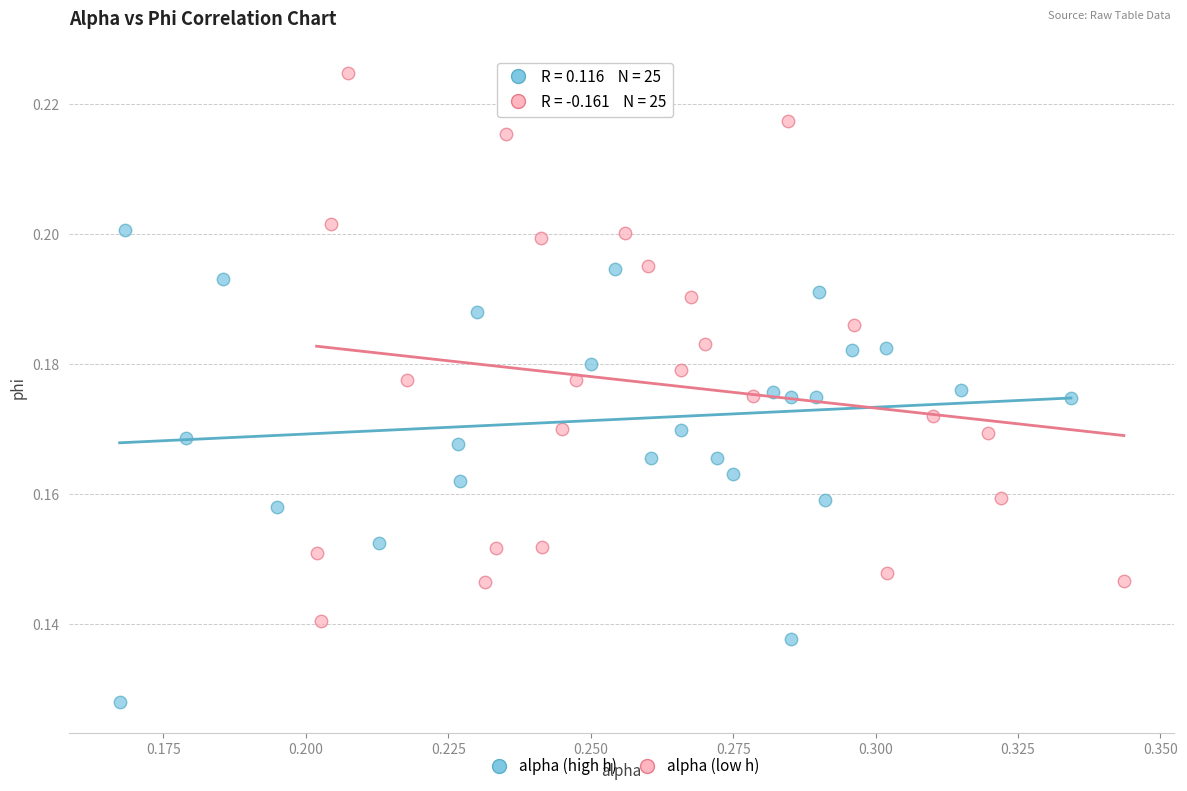

What are all the series names shown in the legend?

alpha (high h), alpha (low h)